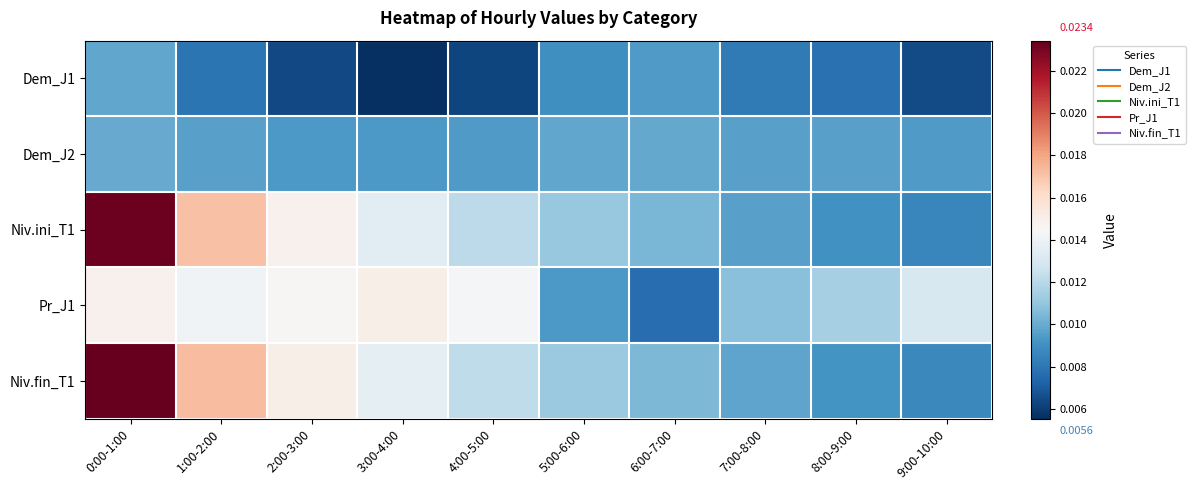

How many distinct data groups are displayed?

5